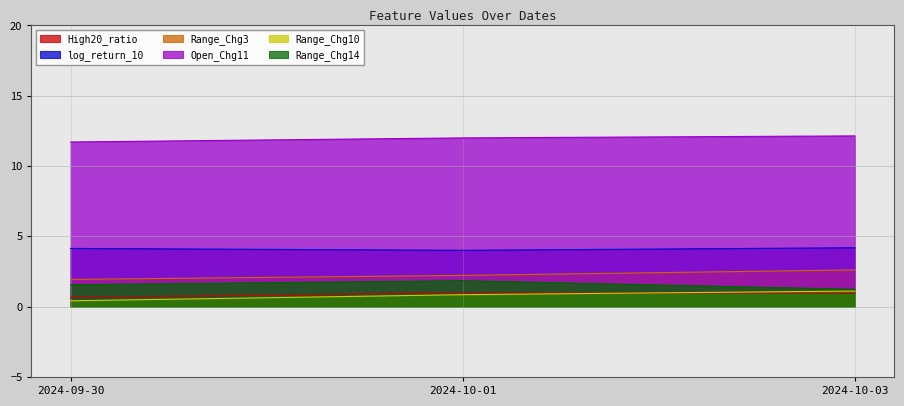

What is the total value across all series at 2024-10-03?

22.2